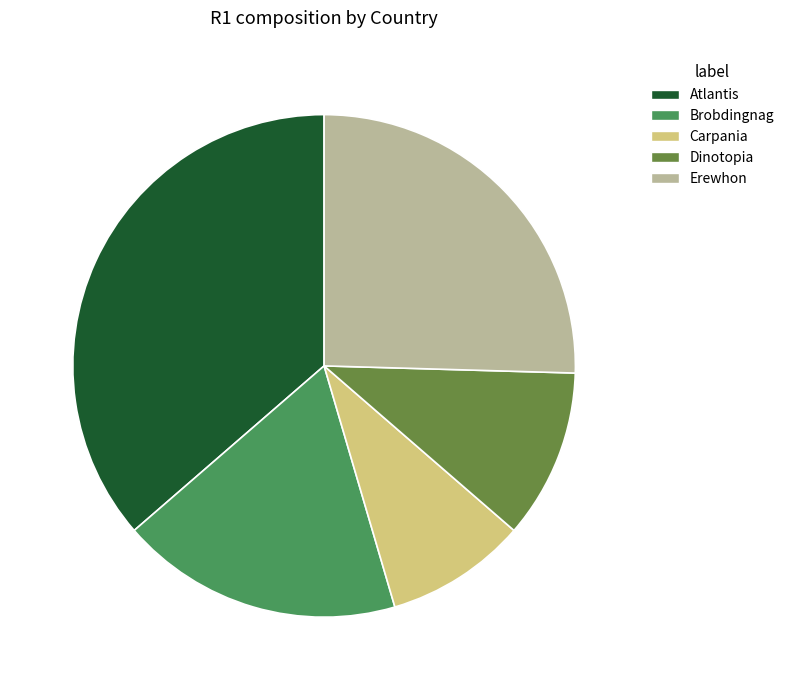

Combined, do Carpania and Dinotopia account for over 50%?

No